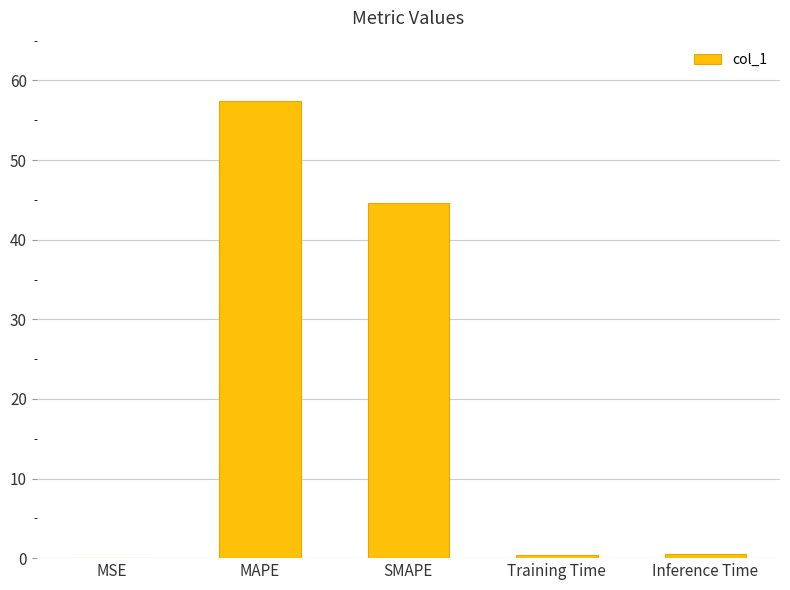

What is the sum of all values?

102.9